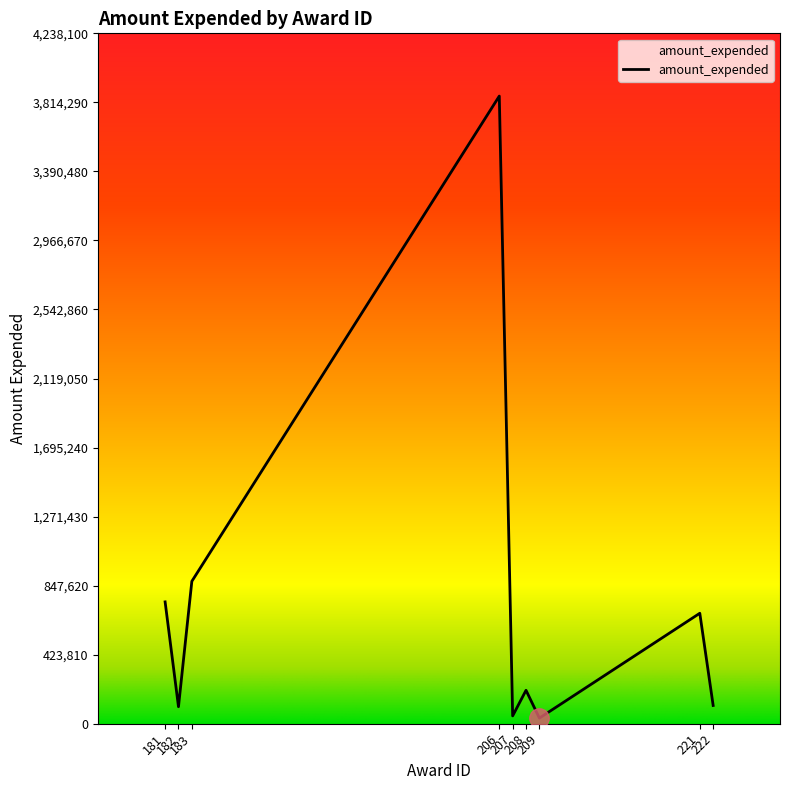

Between 183 and 222, which is larger?

183